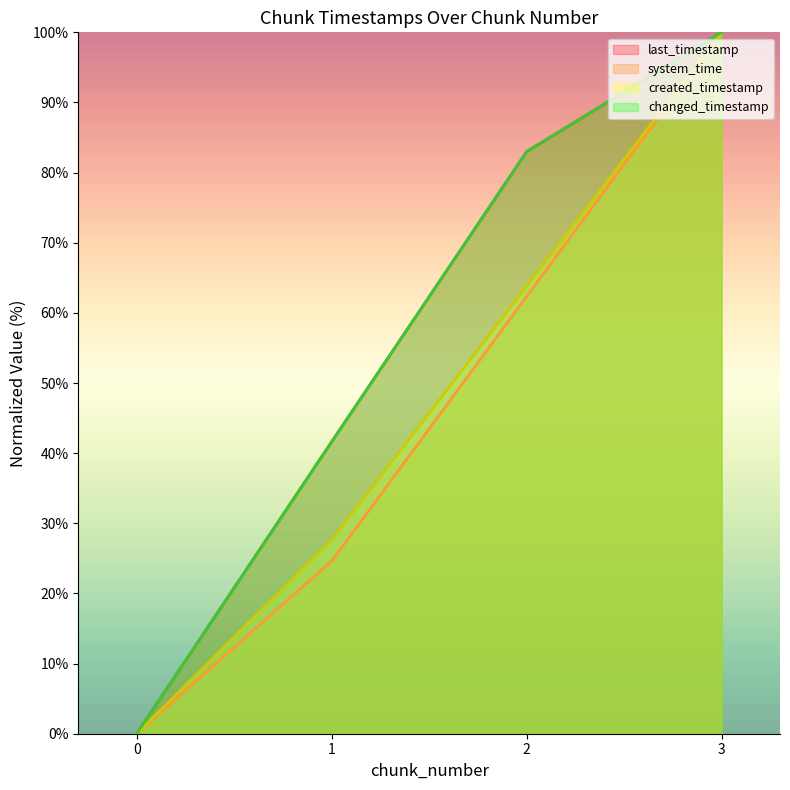

What is the spread (max minus min) of values at 1?

17.0